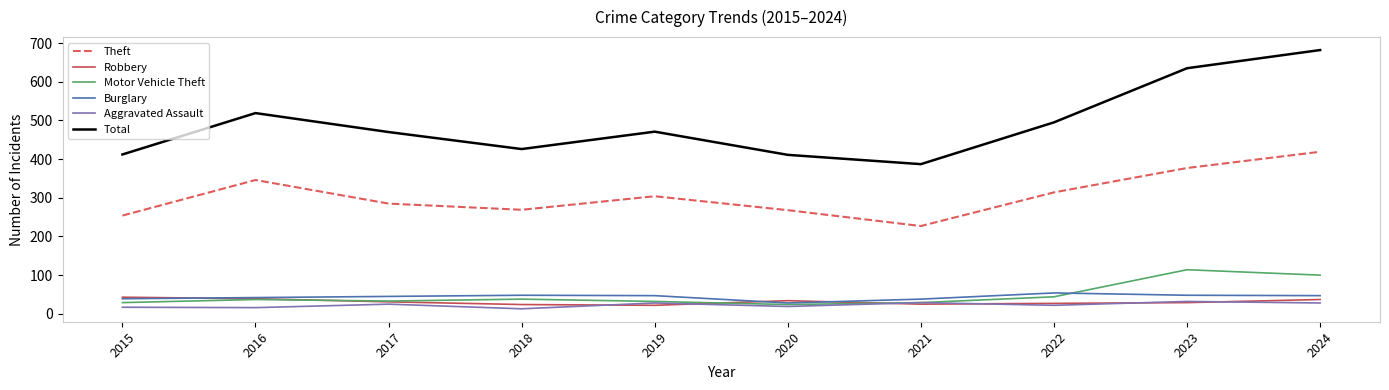

What is the difference between the Total values at 2021 and 2024?

295